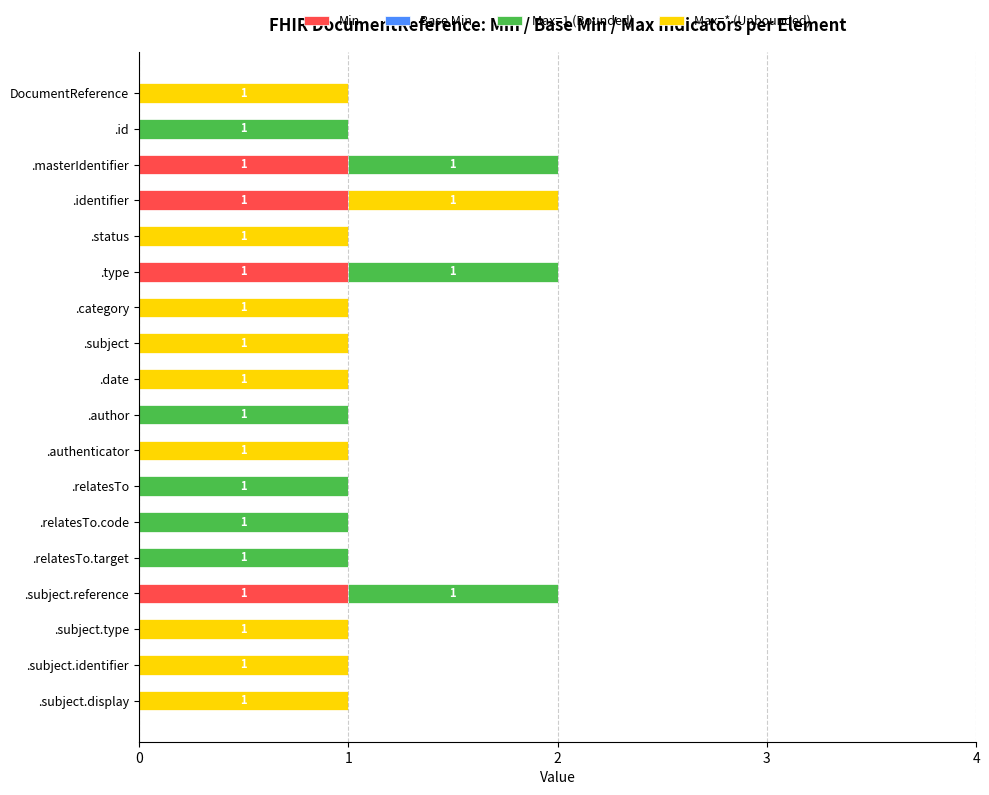

True or false: Min has a value of 0 at .relatesTo.code.

True